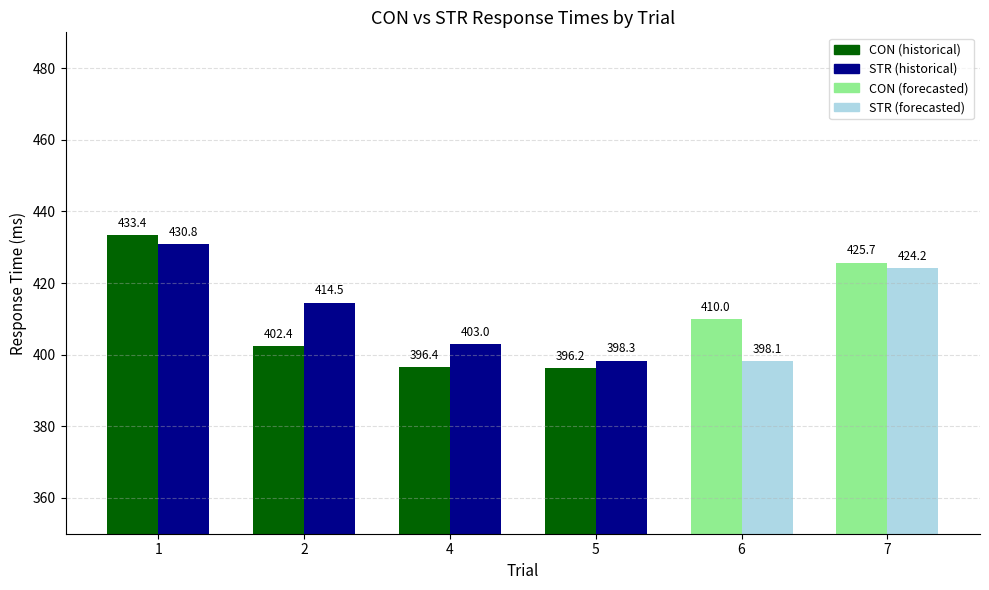

How many bars are there in each group?

2